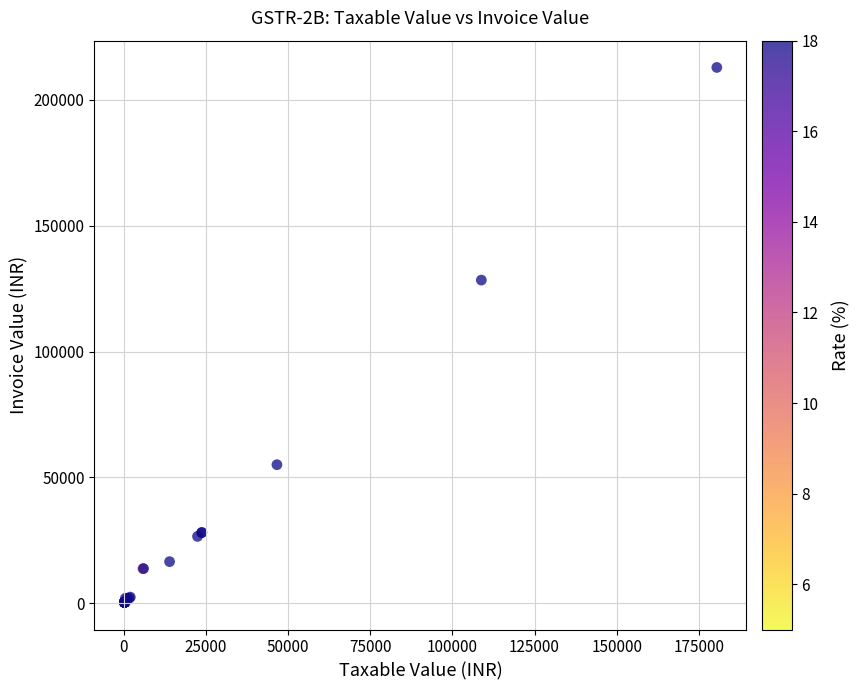

What Y value in the scatter plot is closest to 106550?

128407.0